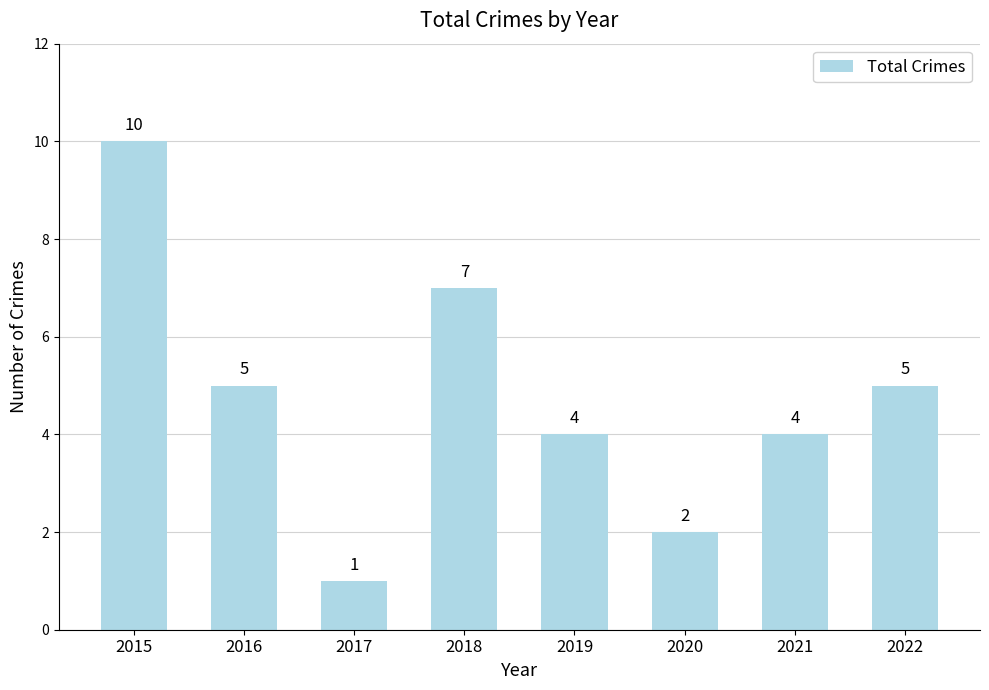

How many values are below 5?

4